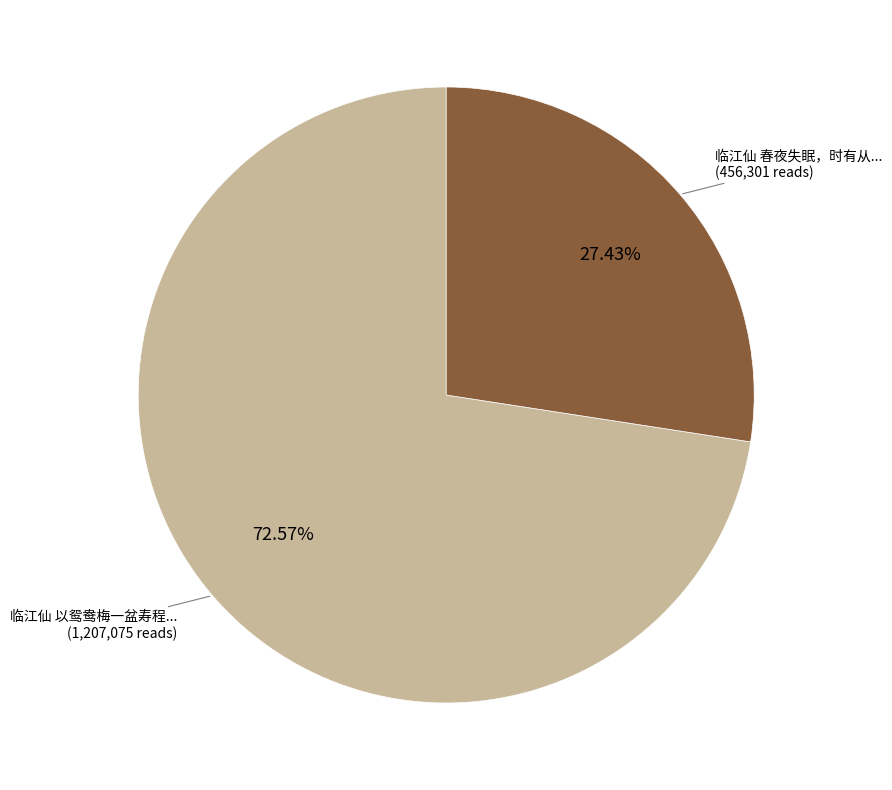

Is there any slice that represents more than half of the pie?

Yes